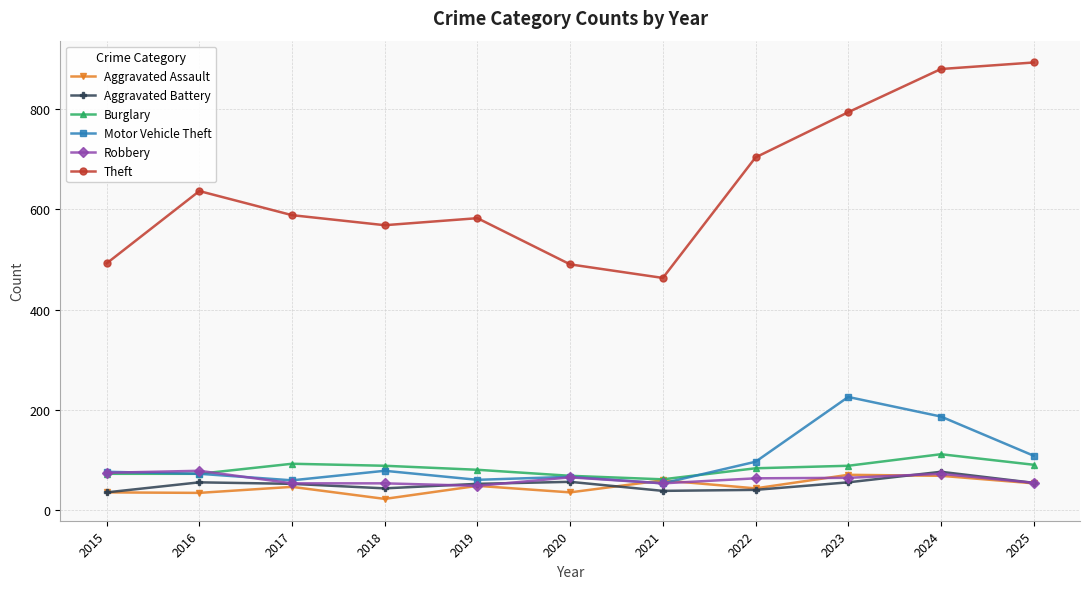

Which series has the widest spread of values?

Theft